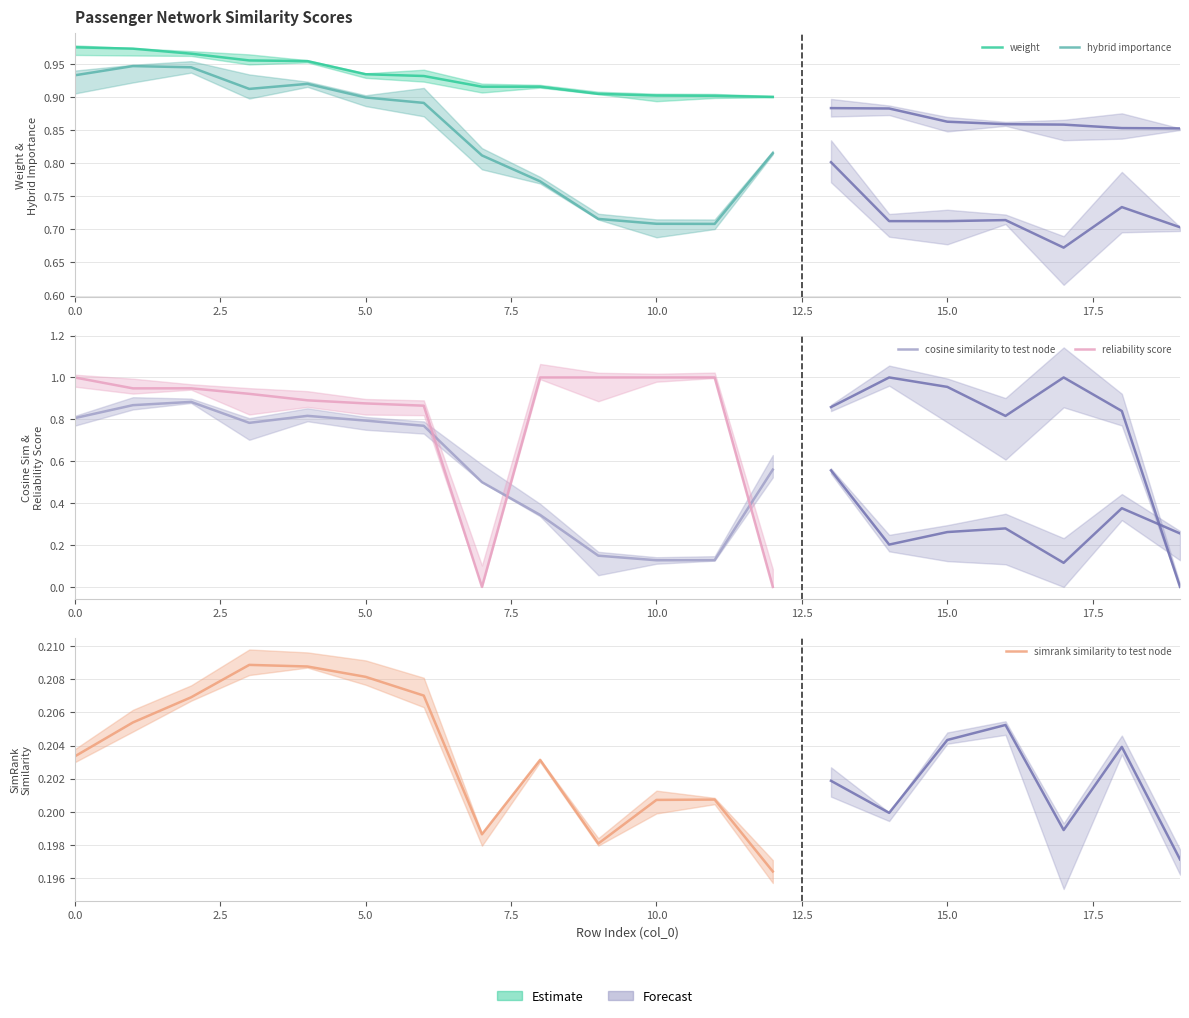

What is the difference between the second highest and second lowest values in the hybrid importance series?

0.2